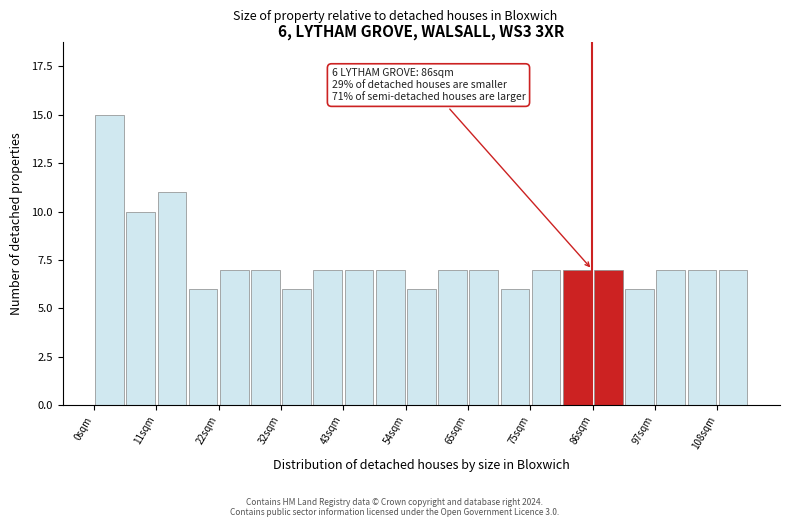

Around what value on the x-axis is the tallest bar? Give the approximate position of its centre, as read against the axis.

2